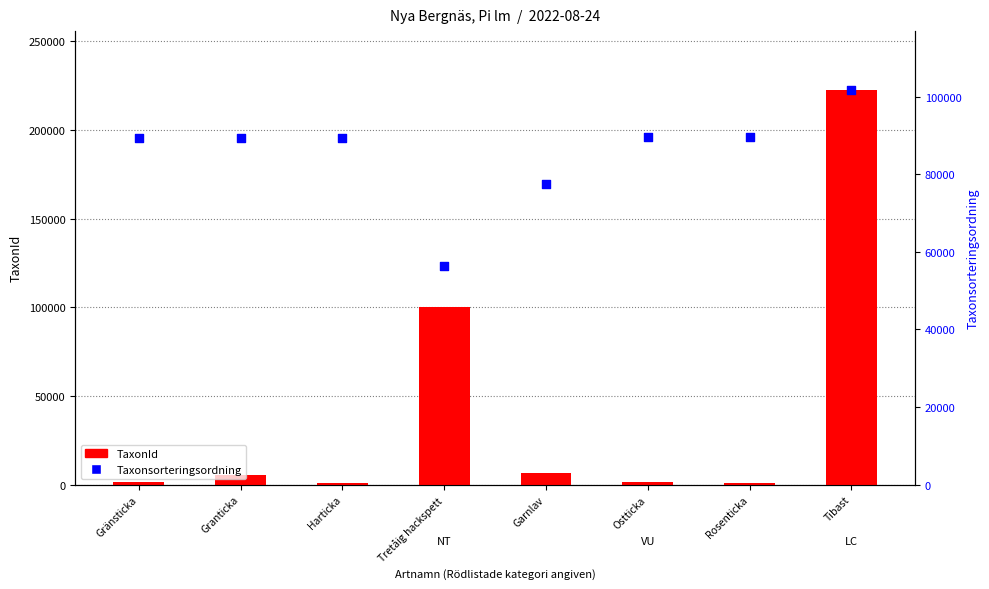

Which series reaches the minimum Y coordinate?

TaxonId (primary)